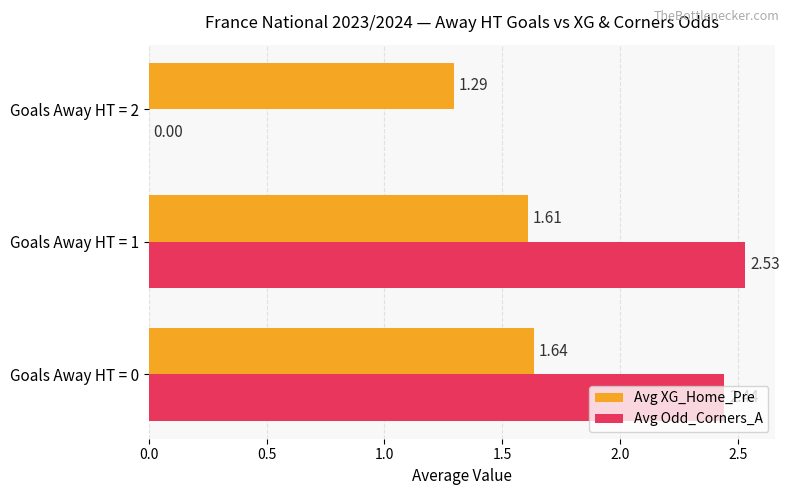

What is the total value across all series at Goals Away HT = 1?

4.1